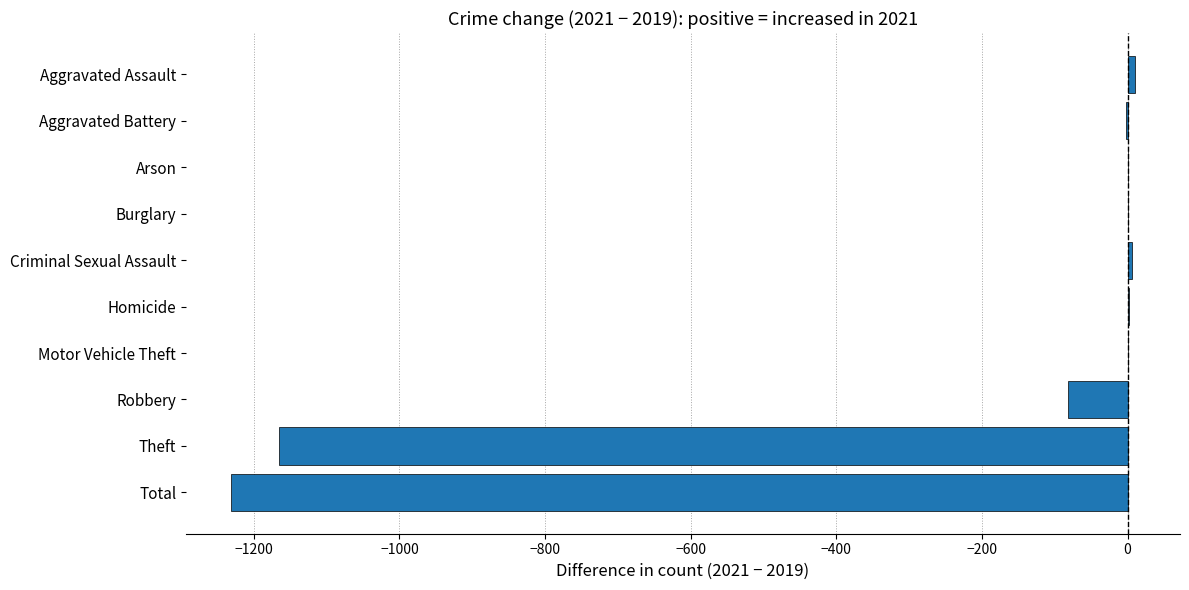

What is the sum of the values at Theft and Robbery?

-1248